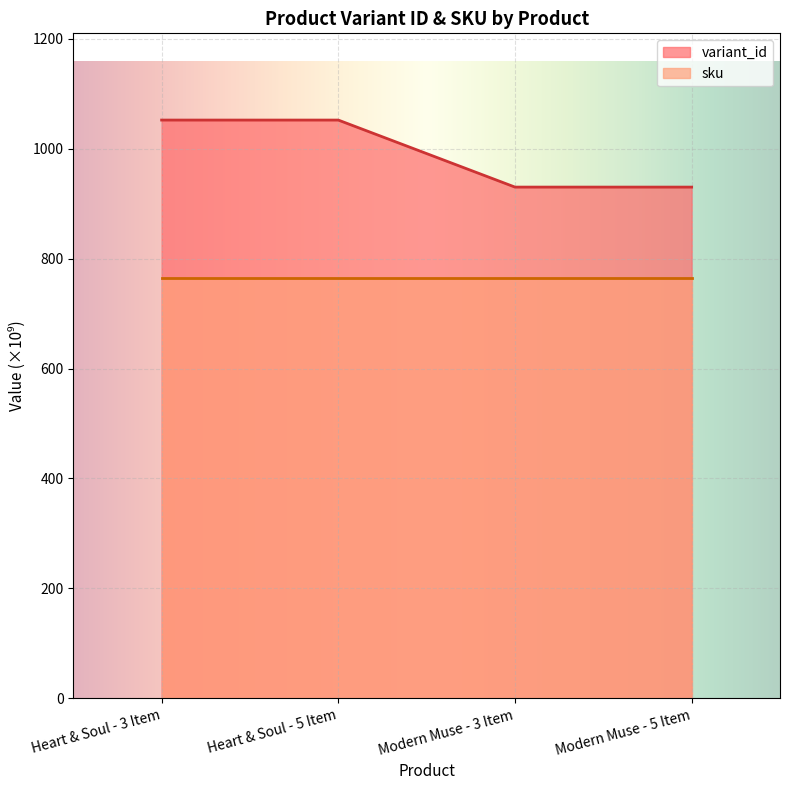

Which series has the largest range (max minus min)?

variant_id